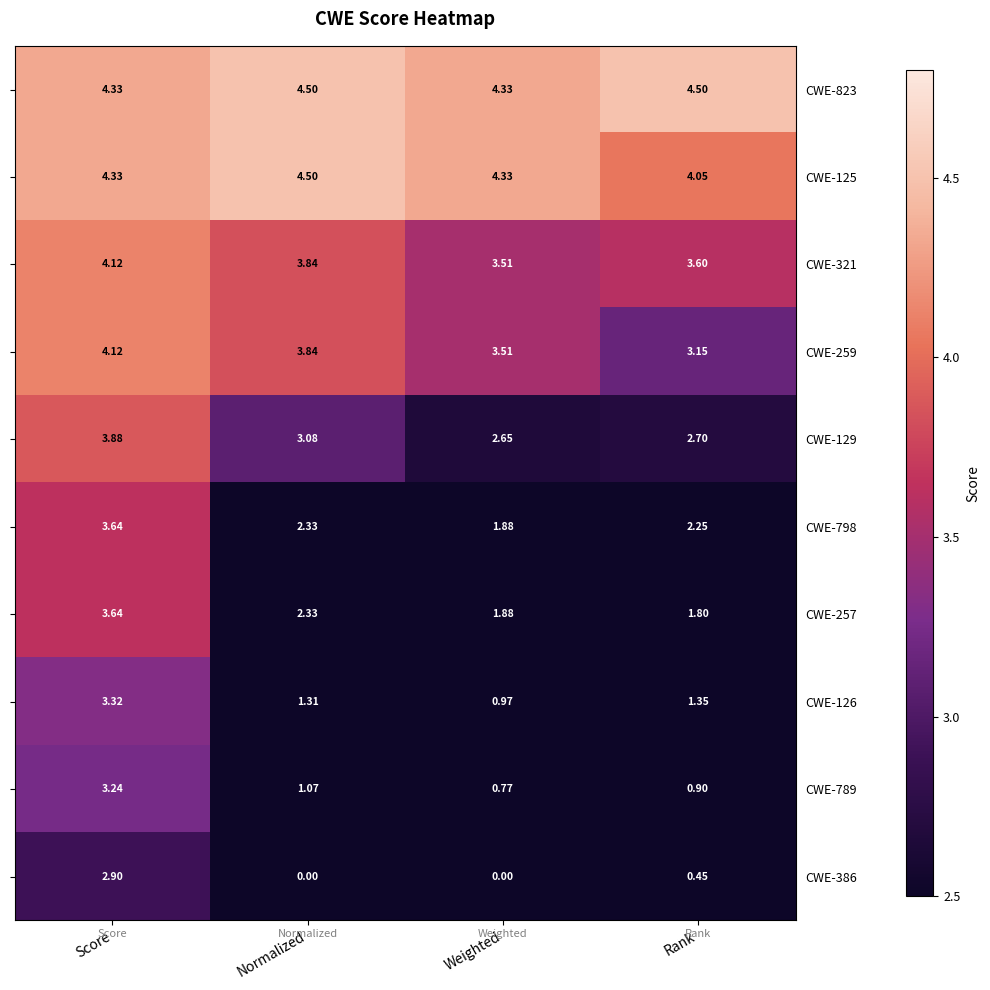

Which category has the highest value in the CWE-259 series?

Score